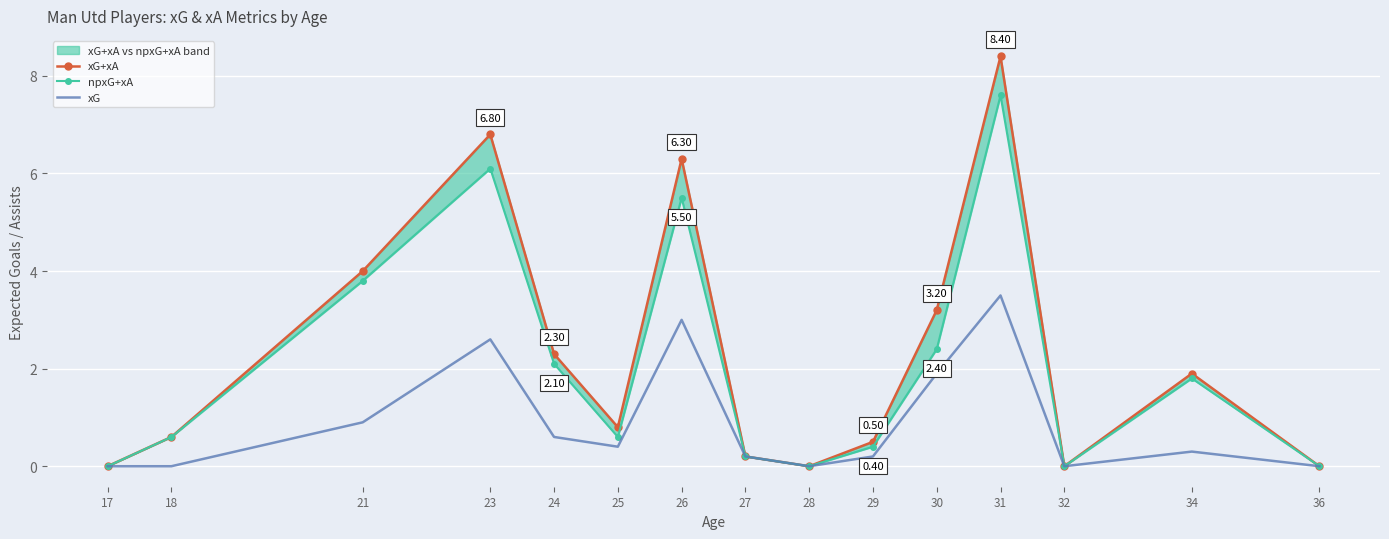

In xG+xA, how many points are higher than both neighbors (excluding endpoints)?

4